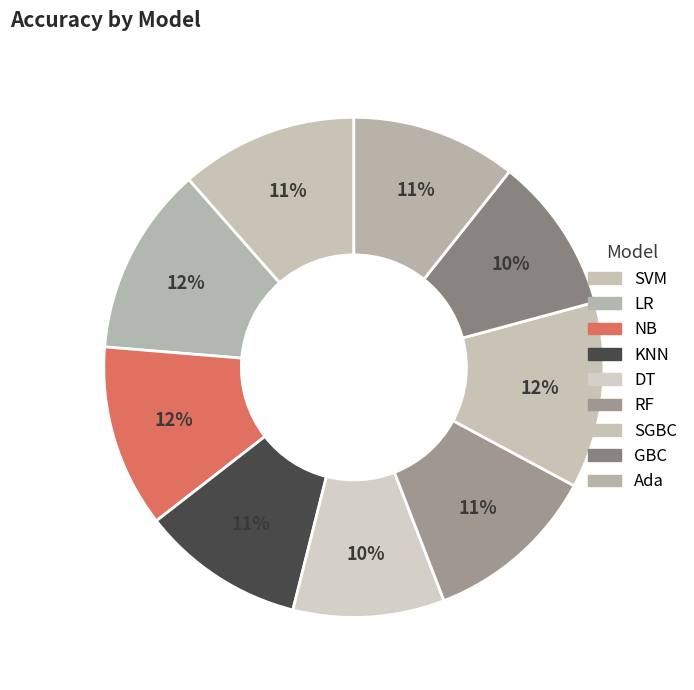

How many segments does this pie chart have?

9